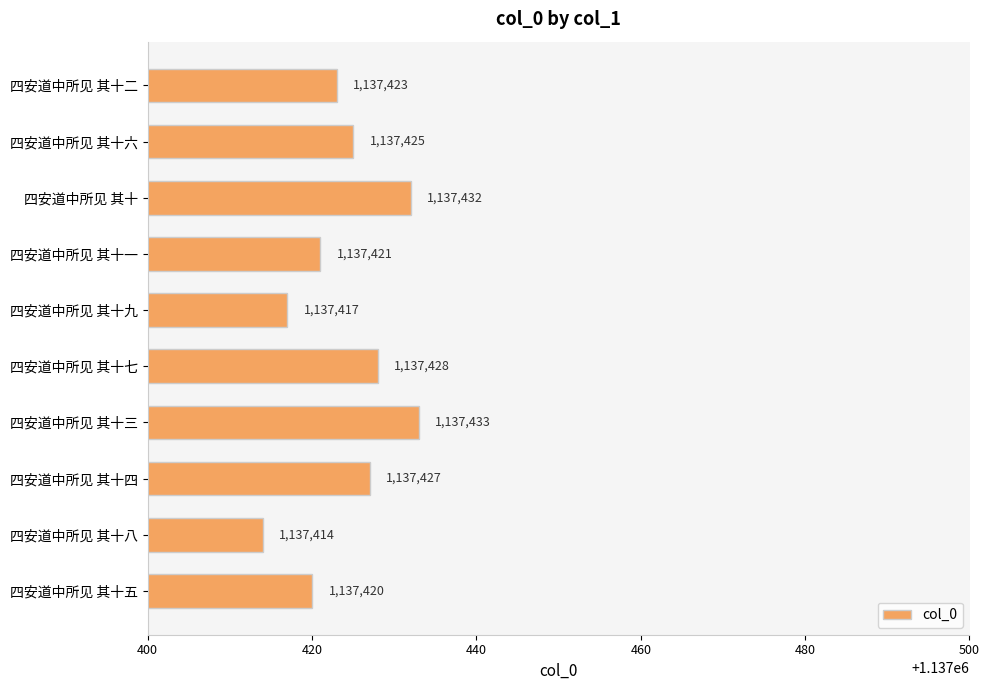

Which has a higher value, 四安道中所见 其十八 or 四安道中所见 其十七?

四安道中所见 其十七